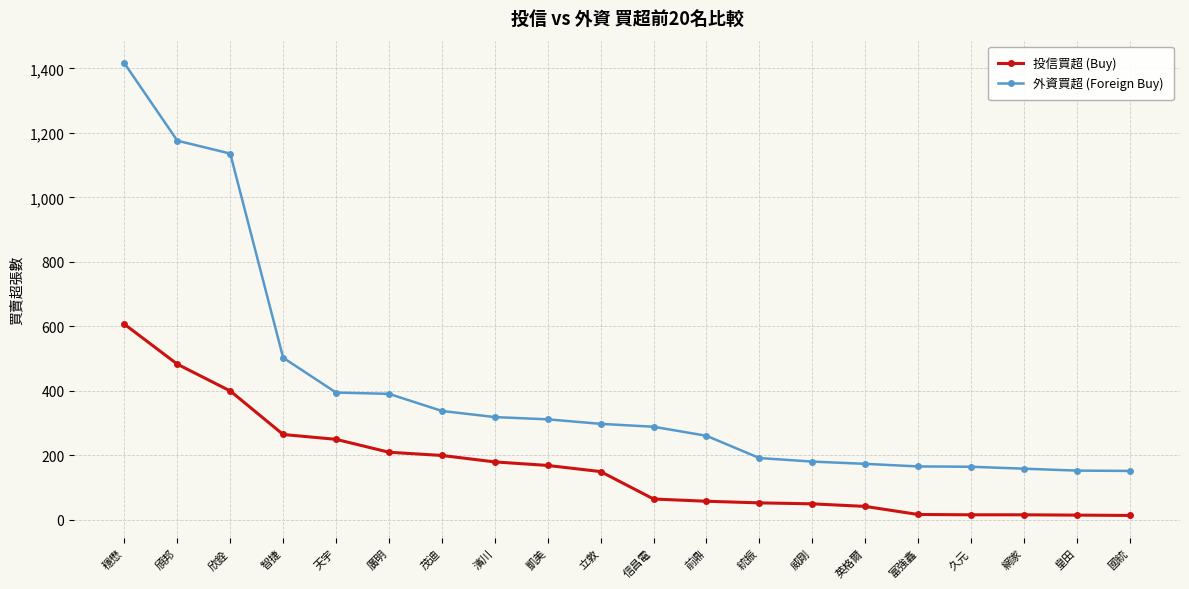

What is the sum of all 外資買超 (Foreign Buy) values?

8176